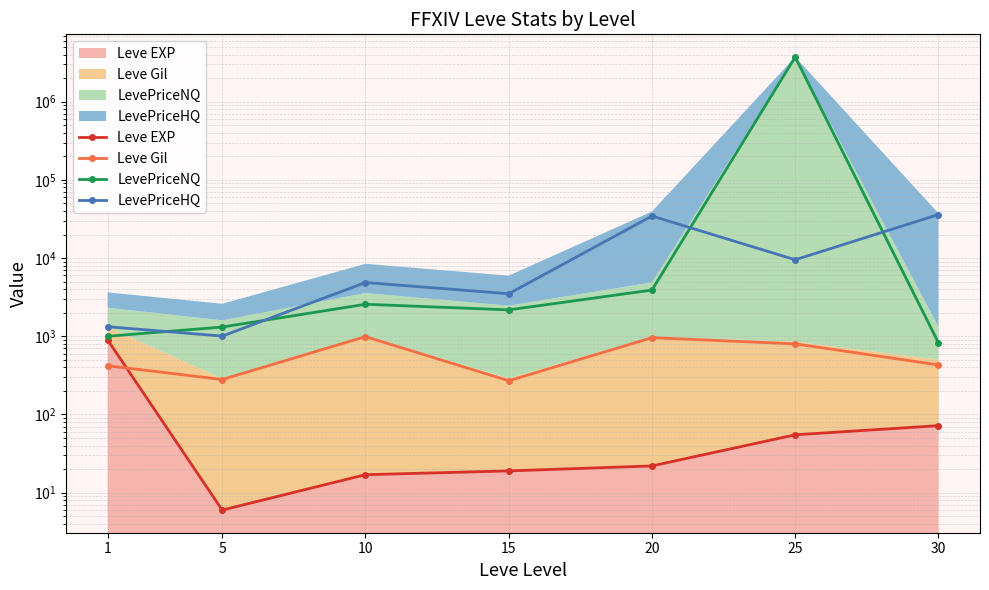

True or false: LevePriceHQ has a value of 34470 at 20.

True